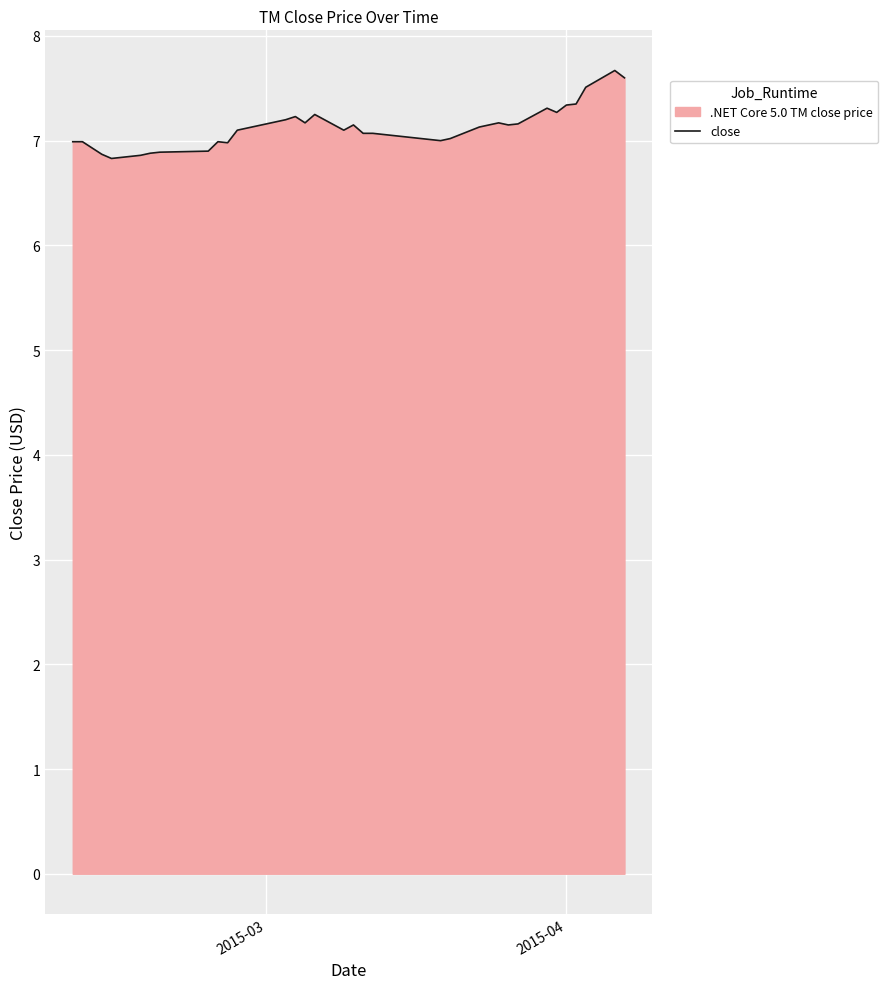

What is the difference between the maximum and minimum values?

0.8